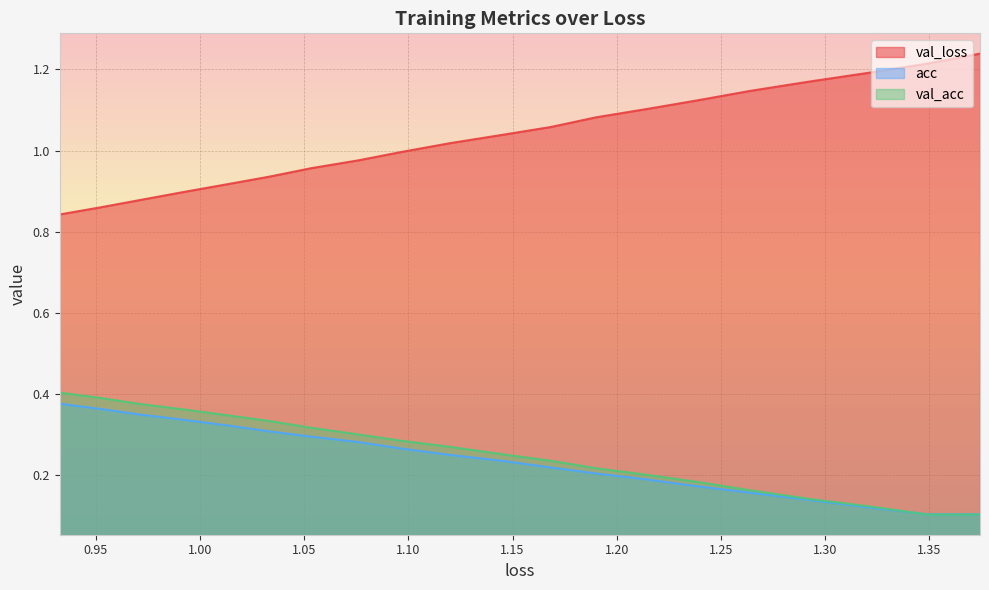

Count the number of categories in the chart.

20